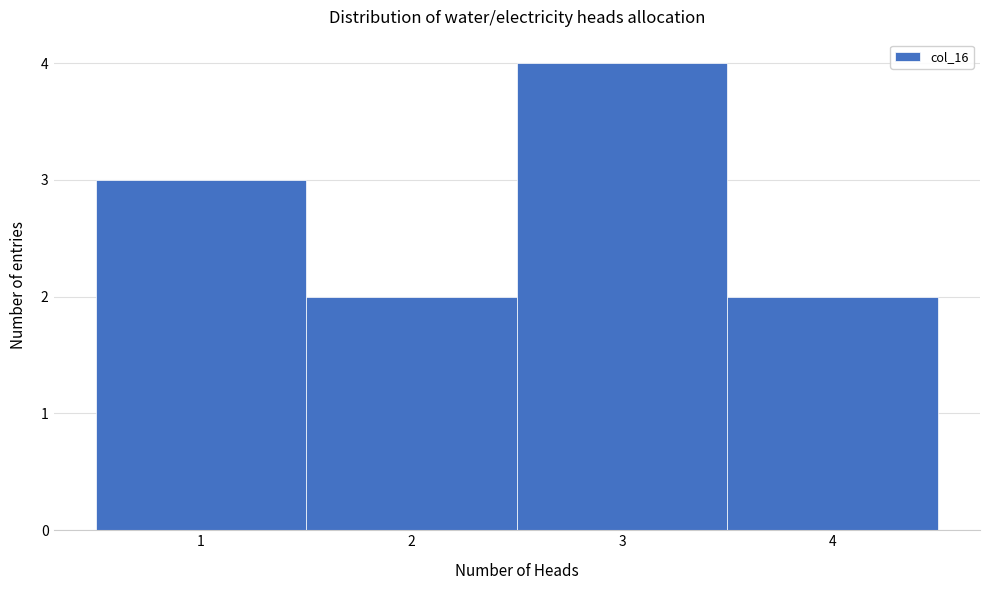

Over which range of the x-axis is the bar tallest?

2.5 to 3.5